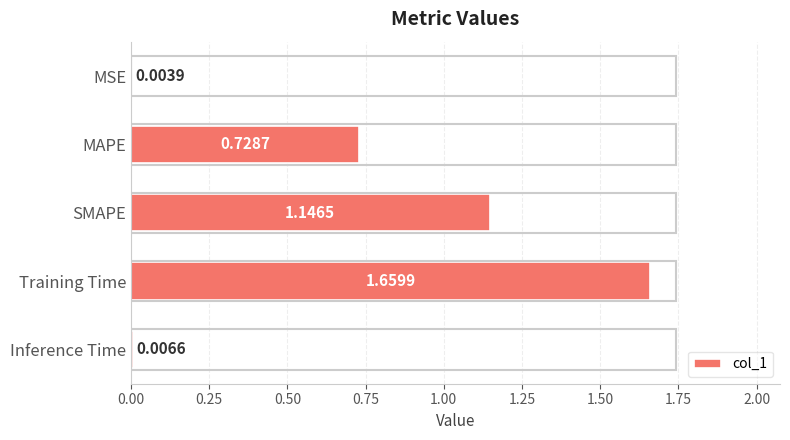

Are the bars horizontal?

Yes